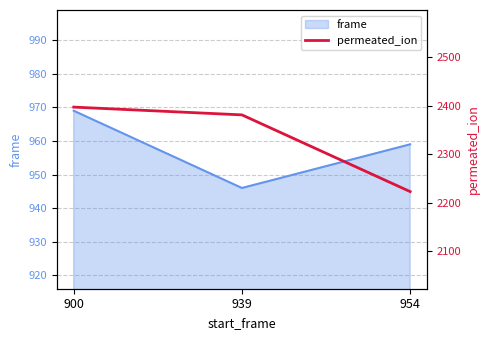

What is the maximum value for frame?

969